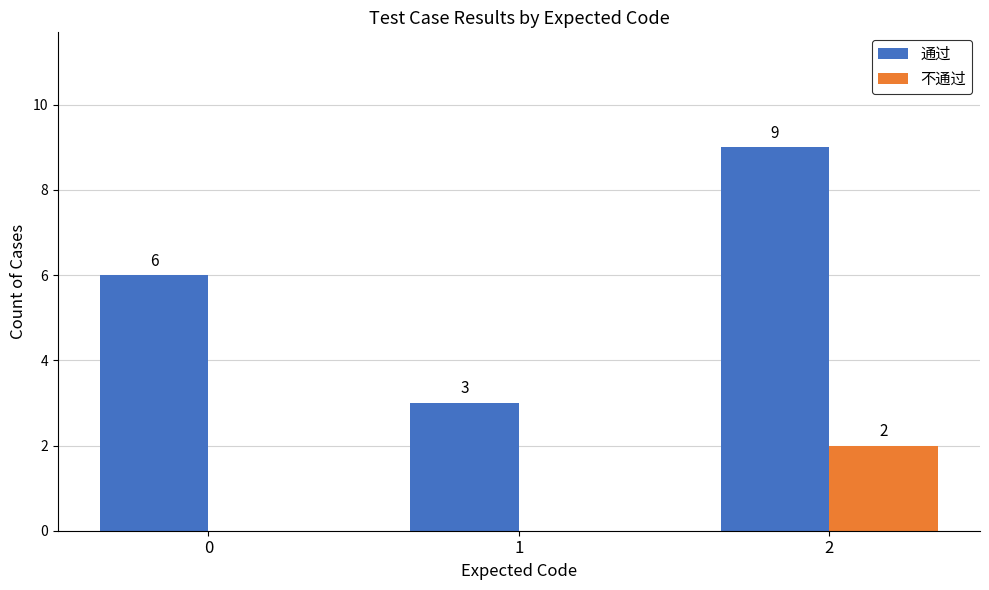

What is the maximum value shown in the chart?

9